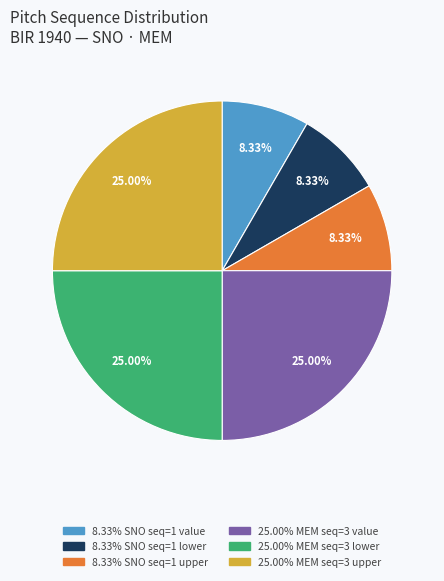

Is there a majority slice in this chart?

No